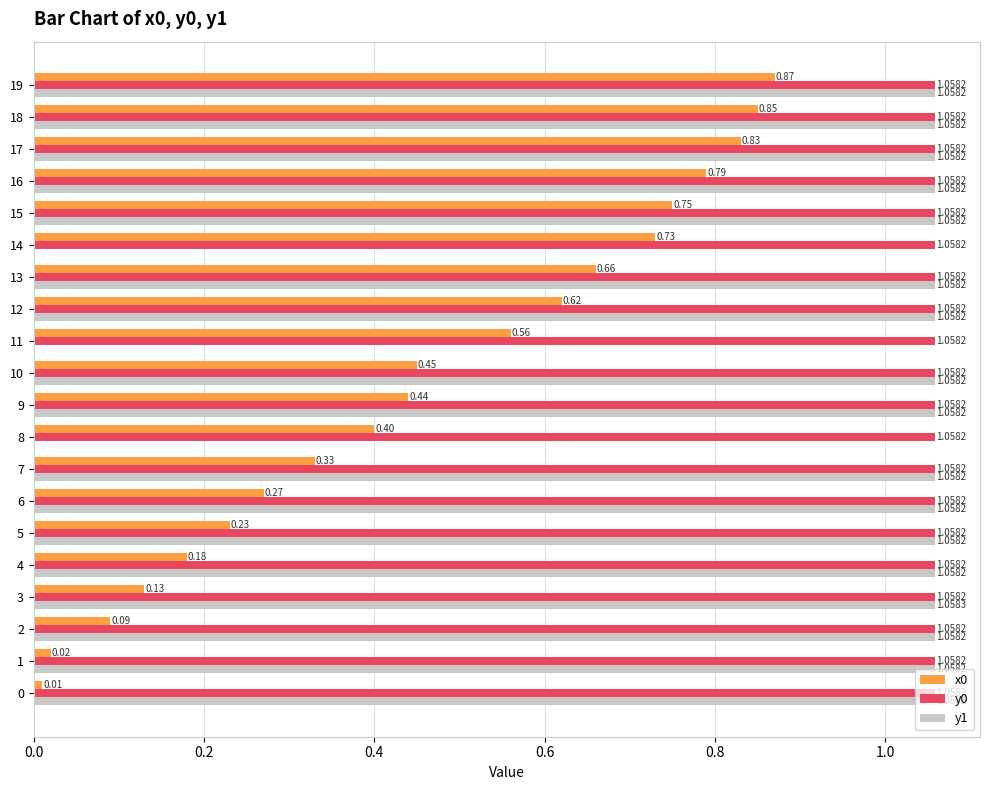

At which category does the chart reach its peak across all series?

3